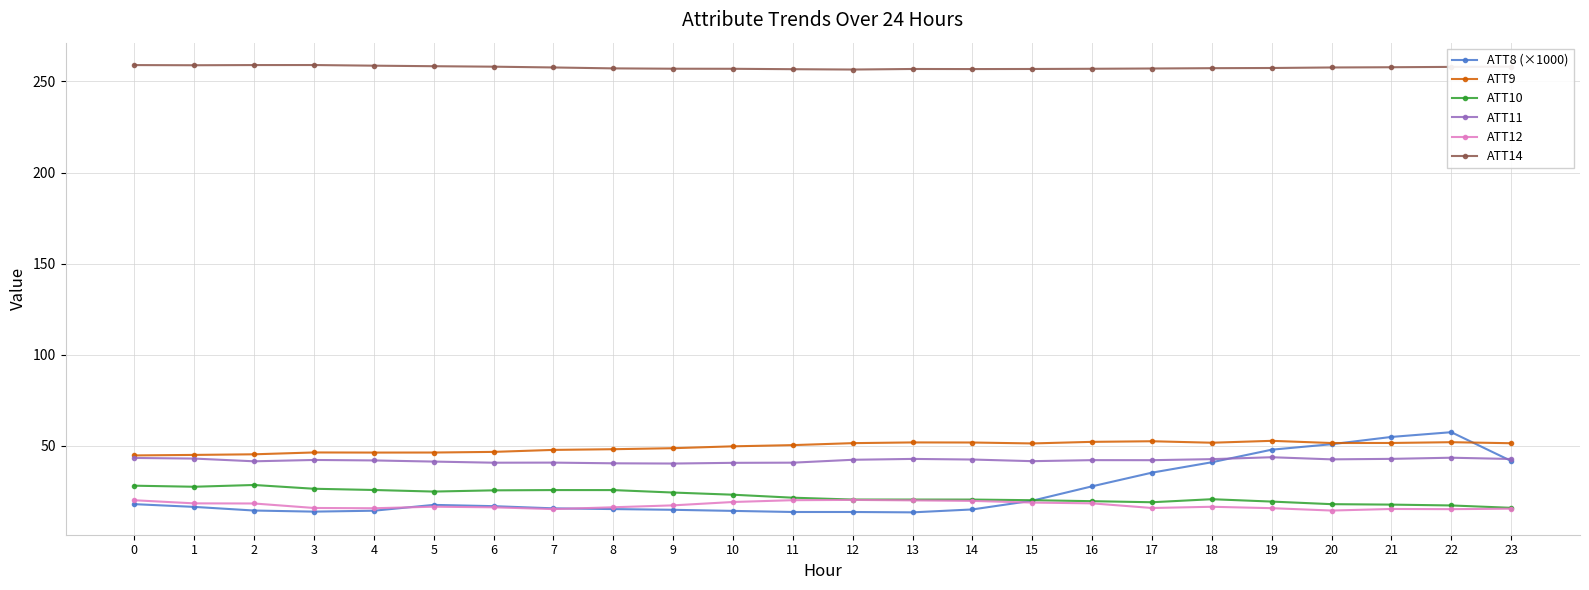

What is the minimum value for ATT14?

256.5